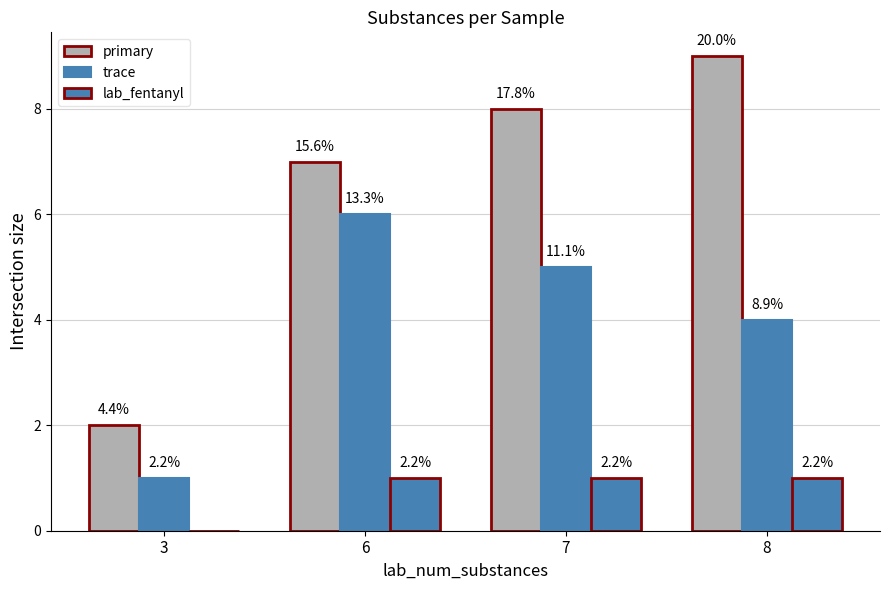

Are the bars grouped side by side (vs. stacked)?

Yes